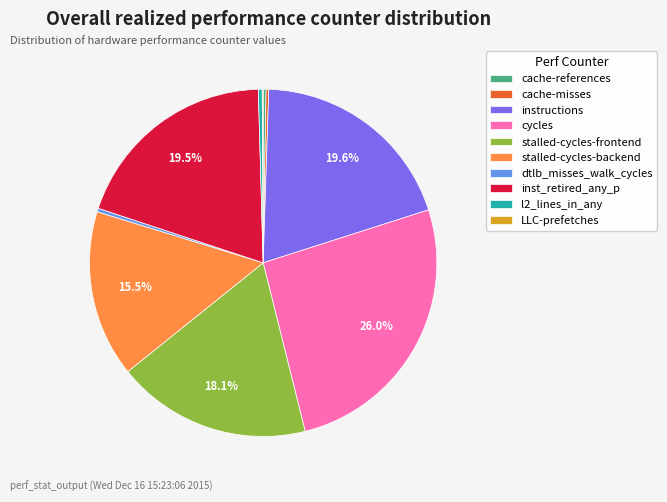

What is the largest slice in the pie chart?

cycles